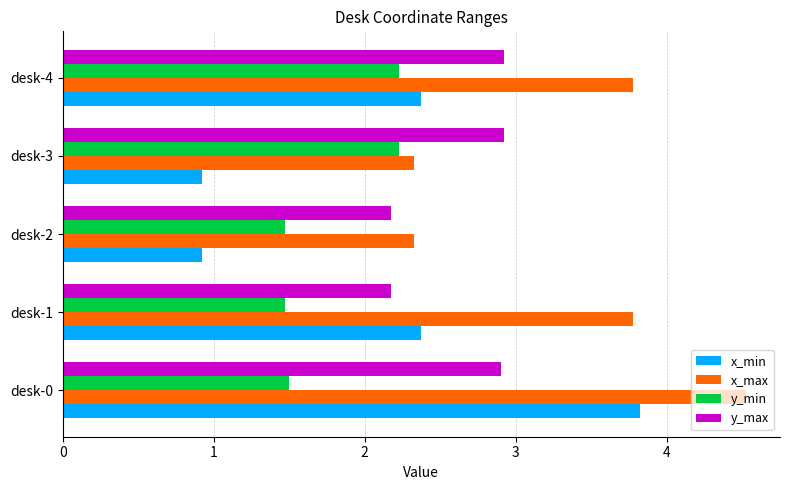

What is the sum of all x_min values?

10.4